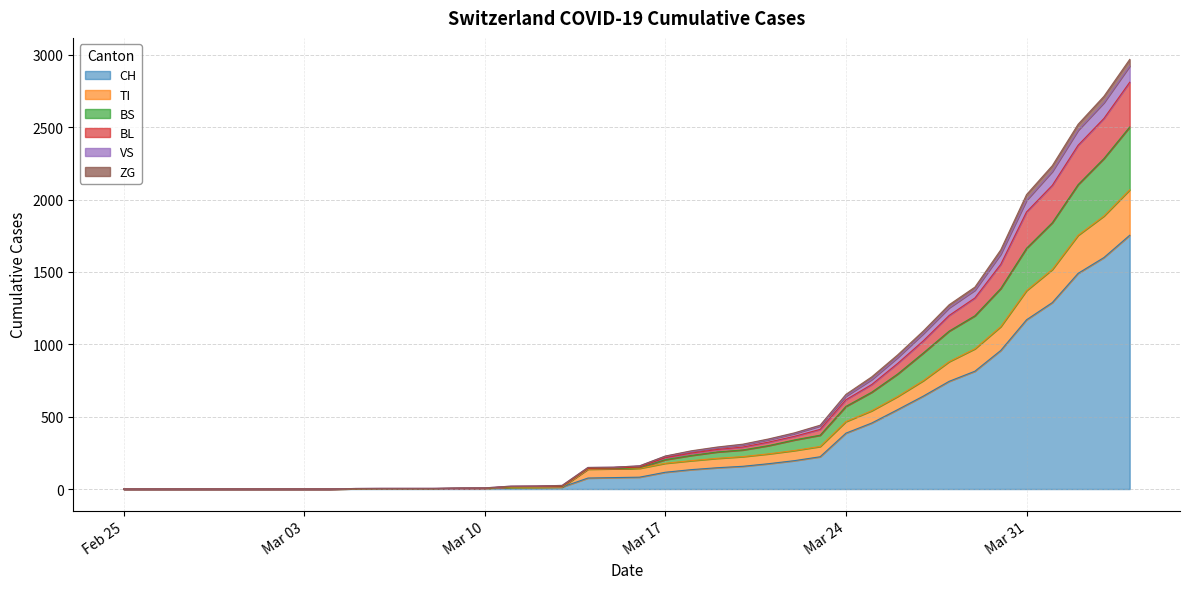

What is the highest value of the CH series?

1753